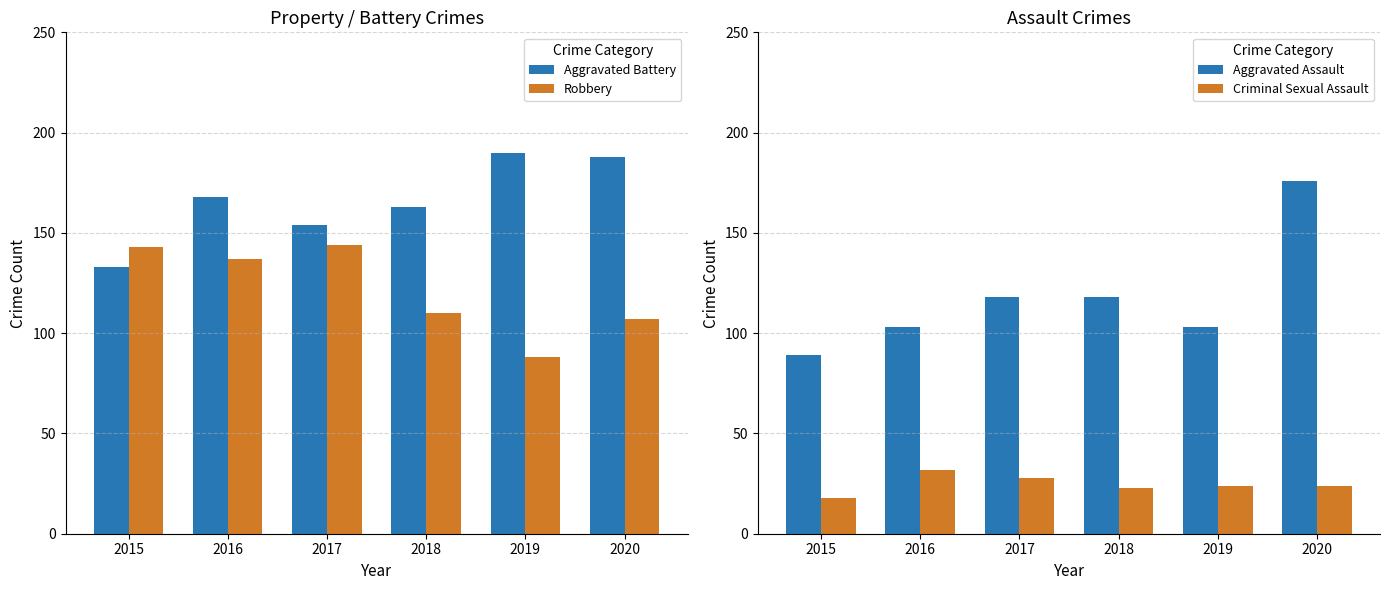

Rank the series by their maximum value, from highest to lowest.

Aggravated Battery, Aggravated Assault, Robbery, Criminal Sexual Assault